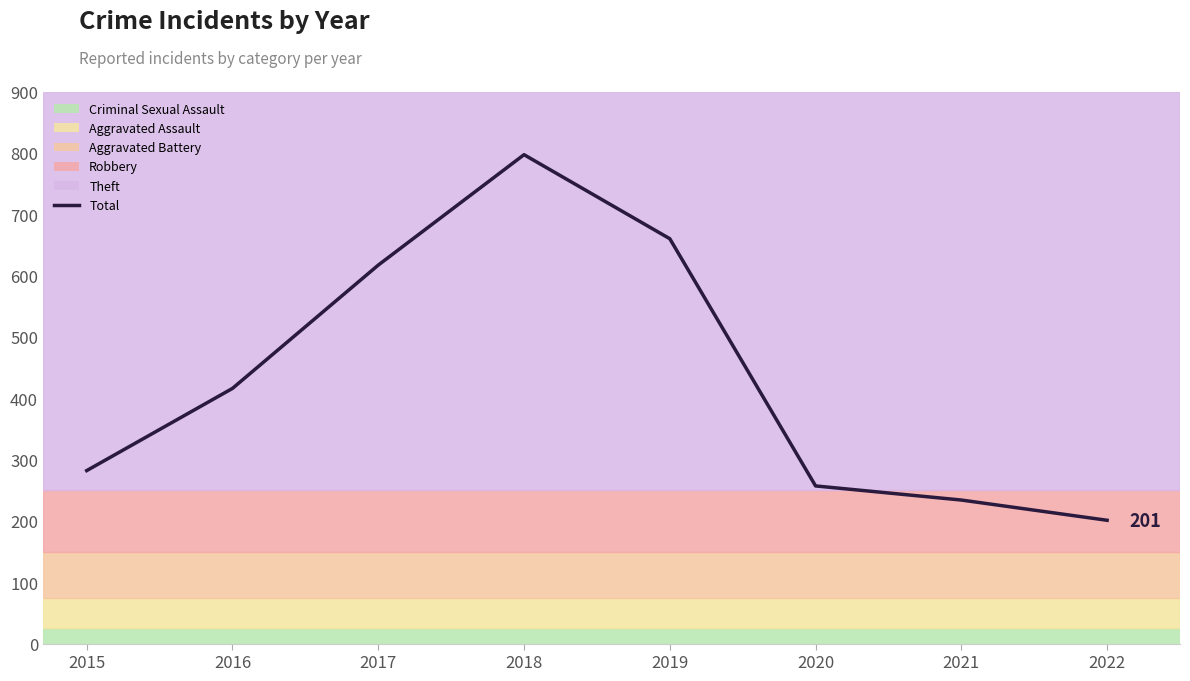

Does the chart display data point markers on the line(s)?

No